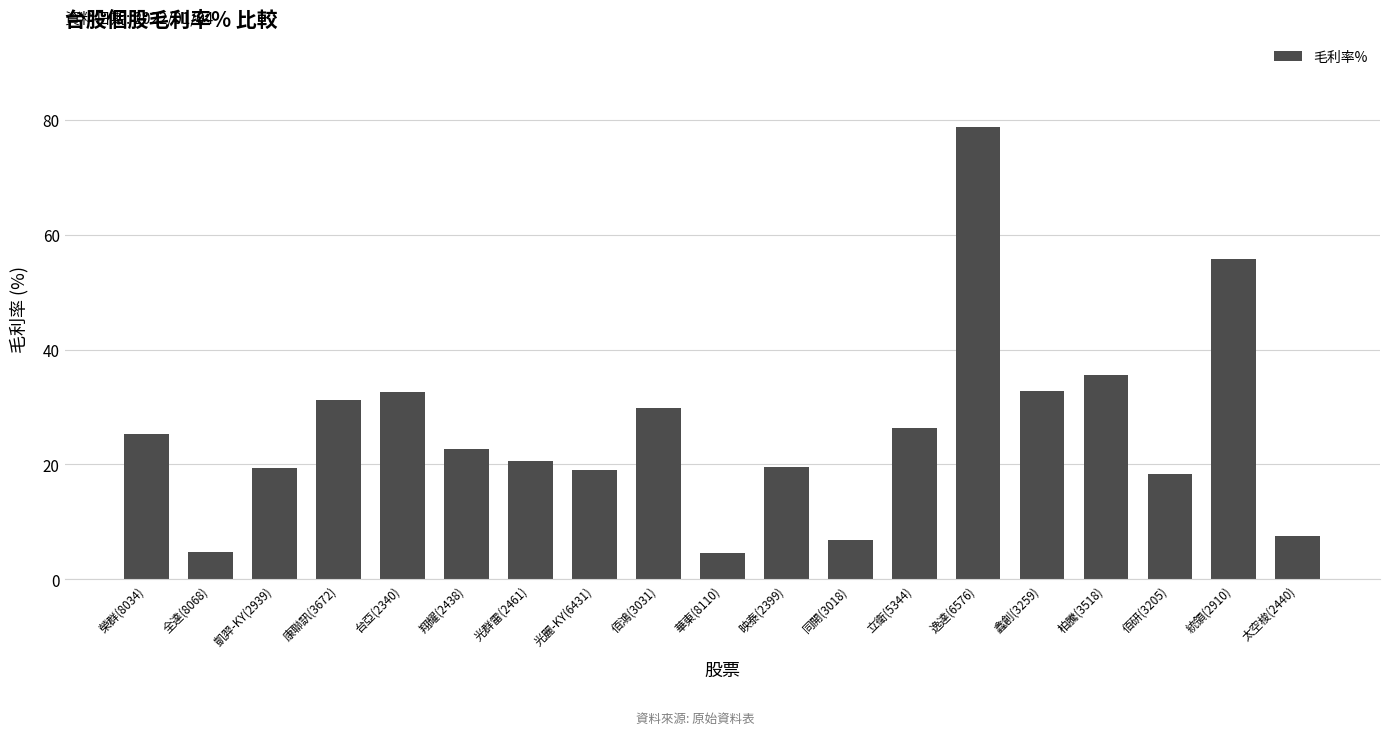

Are the bars grouped side by side (vs. stacked)?

No